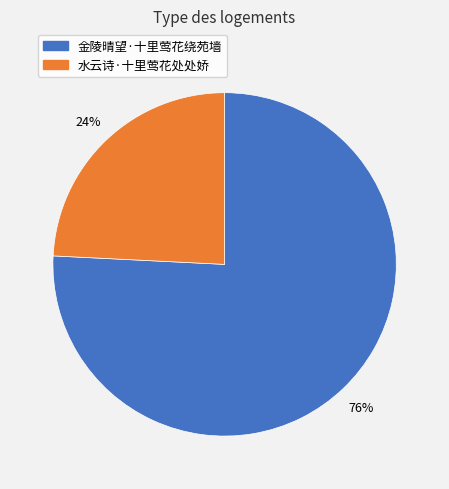

To the nearest percent, what is the difference between the 水云诗·十里莺花处处娇 and 金陵晴望·十里莺花绕苑墙 slice percentages?

52%